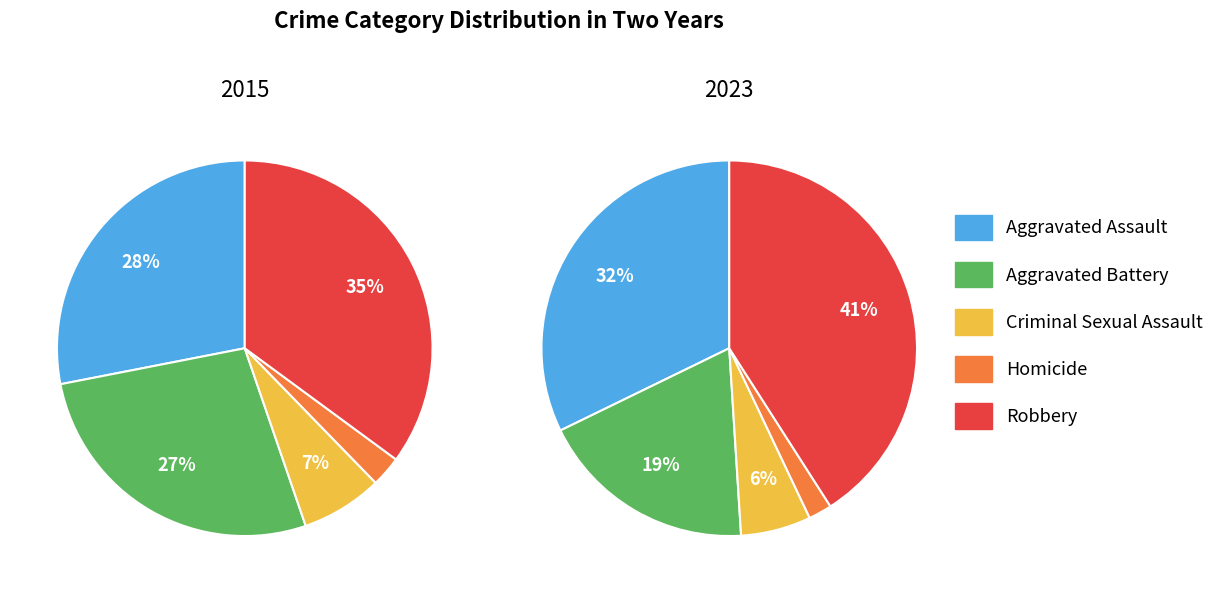

Is Criminal Sexual Assault the majority of the pie?

No